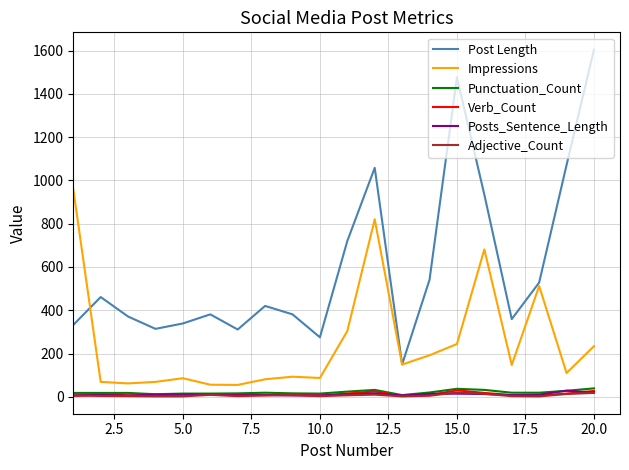

Which series has the largest range (max minus min)?

Post Length